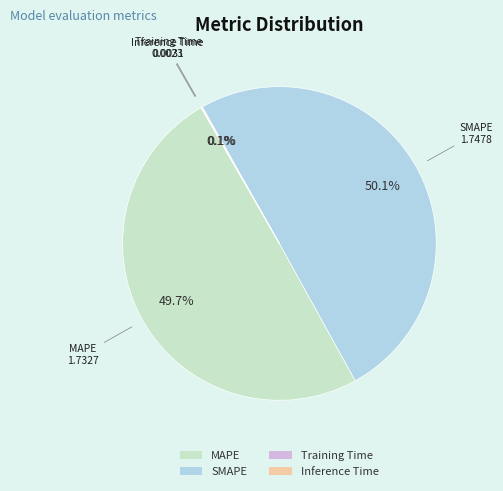

What portion of the pie excludes MAPE?

50.3%